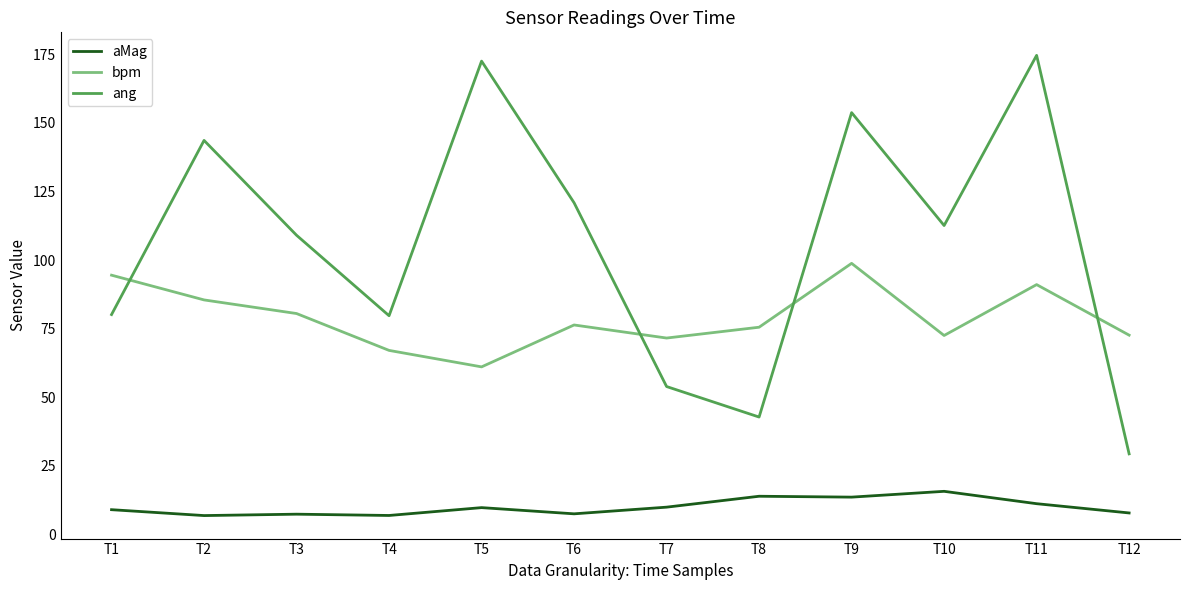

What is the minimum value shown in the chart?

6.8